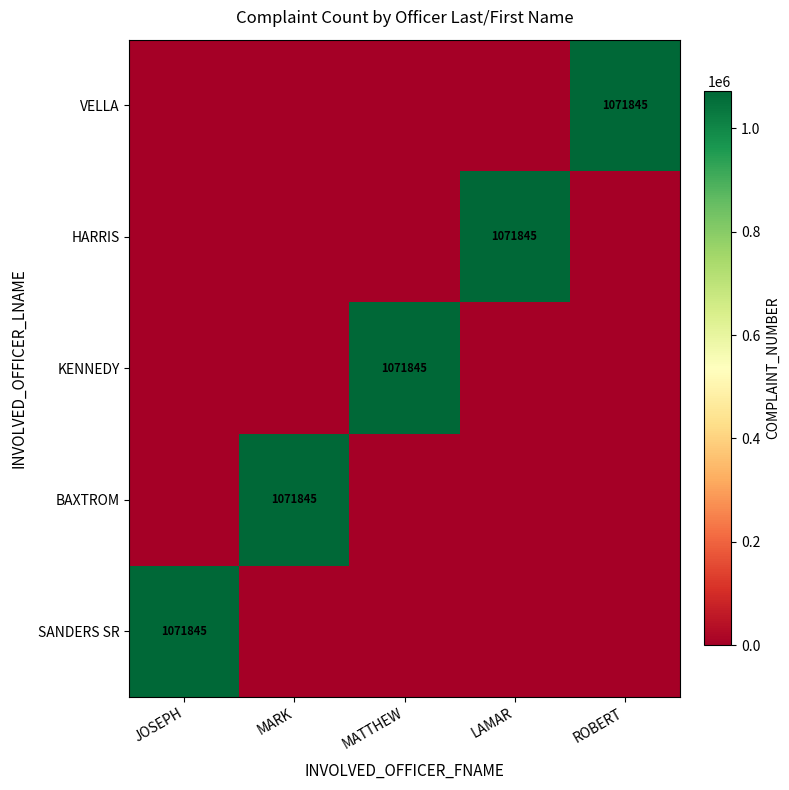

The value of SANDERS SR at LAMAR is -513941. True or false?

False